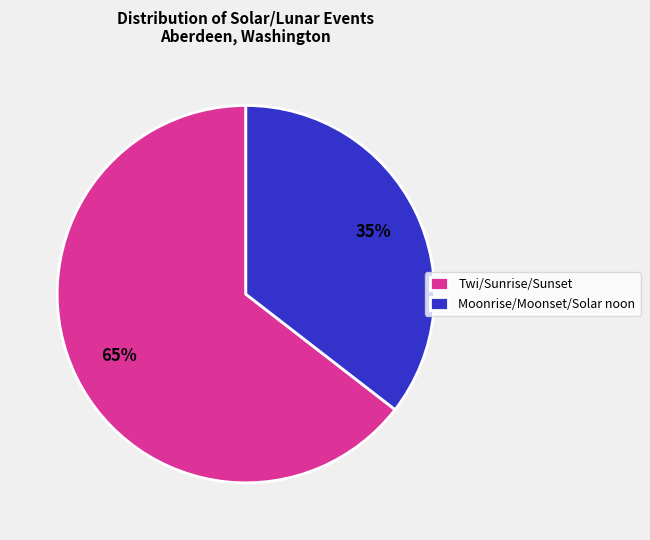

Is there any slice that represents more than half of the pie?

Yes